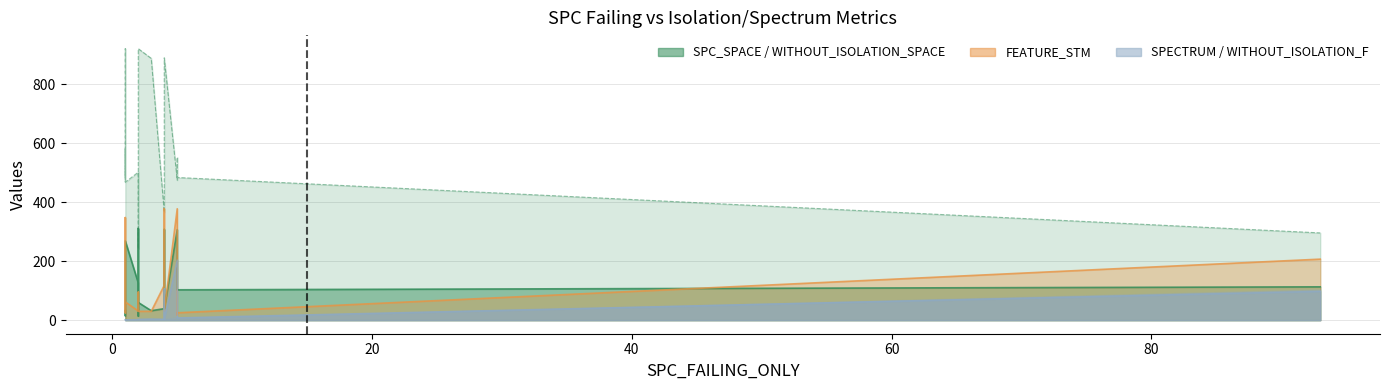

Reading left to right, list all the values displayed in this chart.

SPC_SPACE: 32	113	15	311	60	32	103	307	38	311	20	35	308	126	14	196	269	129	130	39
WITHOUT_ISOLATION_SPACE: 468	296	582	921	921	888	484	475	890	919	484	502	475	502	242	552	468	921	921	366
FEATURE_STM: 62	207	348	30	30	30	25	378	30	30	25	31	378	31	95	17	62	30	30	118
SPECTRUM: 1	98	1	3	3	4	8	204	4	3	2	2	106	2	2	12	1	2	1	3
WITHOUT_ISOLATION_F: 2	104	1	3	2	3	6	8	4	3	2	2	5	2	2	8	2	1	1	5